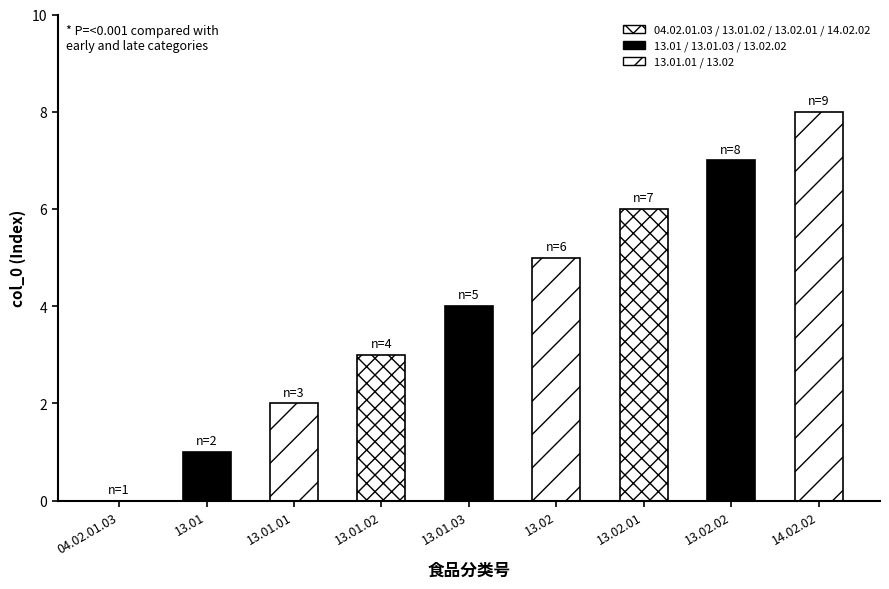

How many values exceed 4?

4